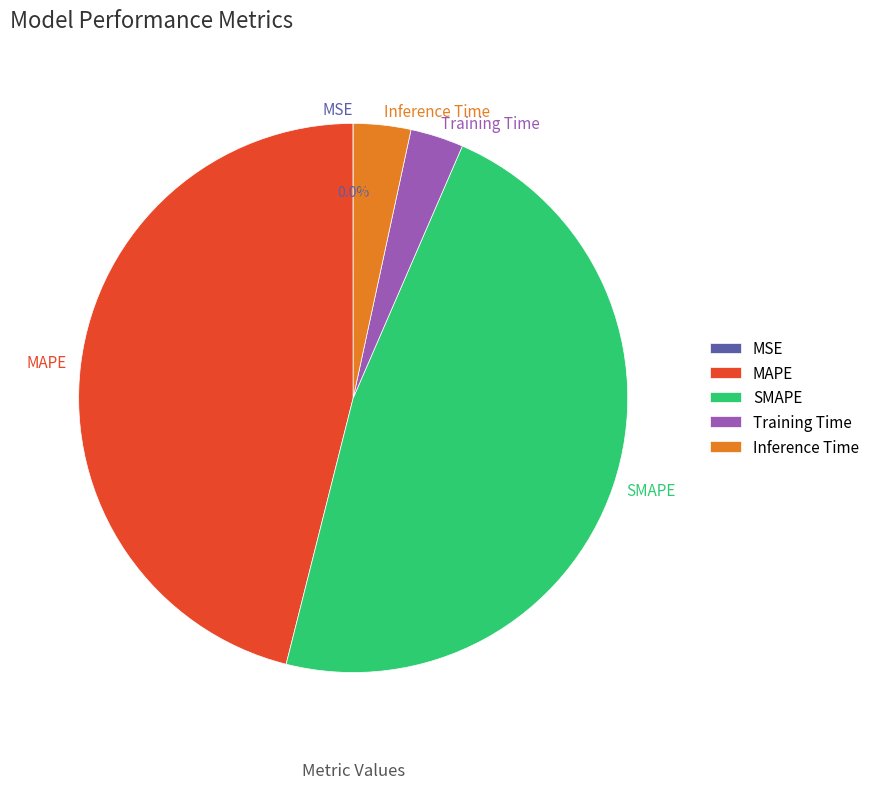

What percentage is the SMAPE slice, to the nearest percent?

47%